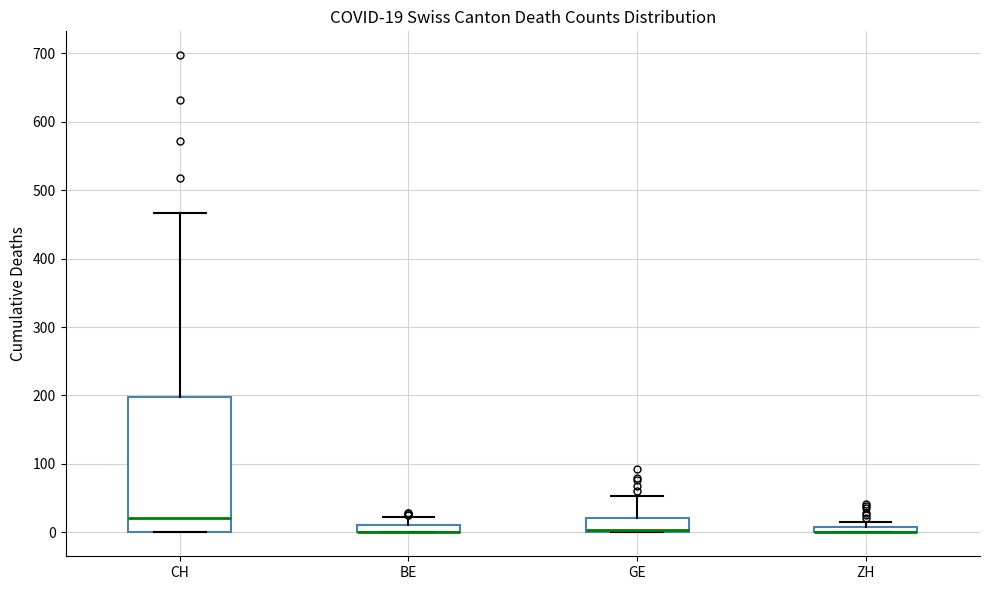

Comparing the boxes themselves (not the whiskers), which one is the tallest?

CH